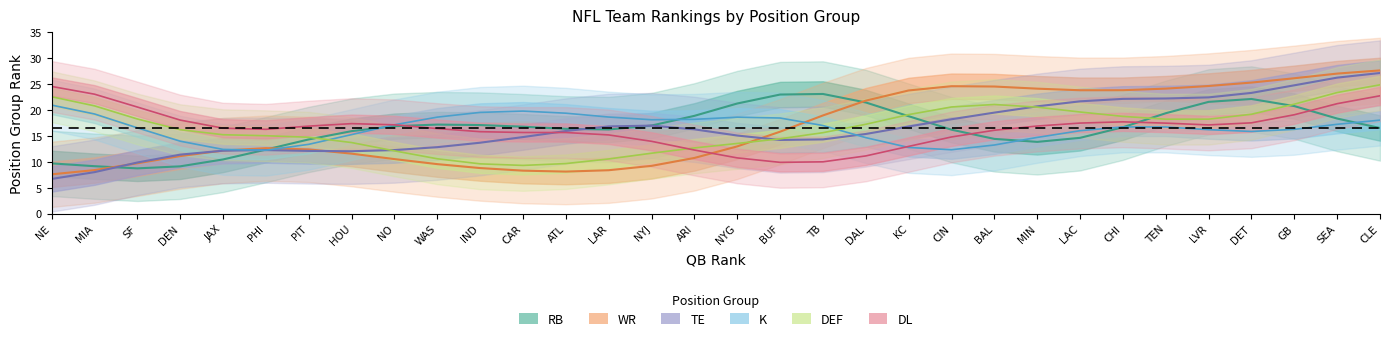

What is the minimum value shown in the chart?

1